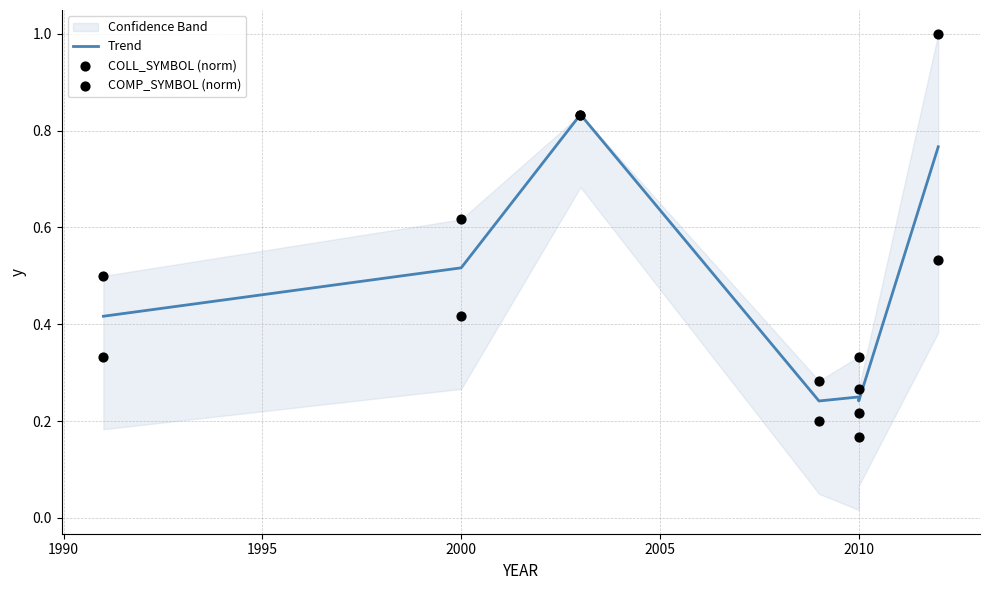

Which series reaches the minimum Y coordinate?

COLL_SYMBOL (norm)